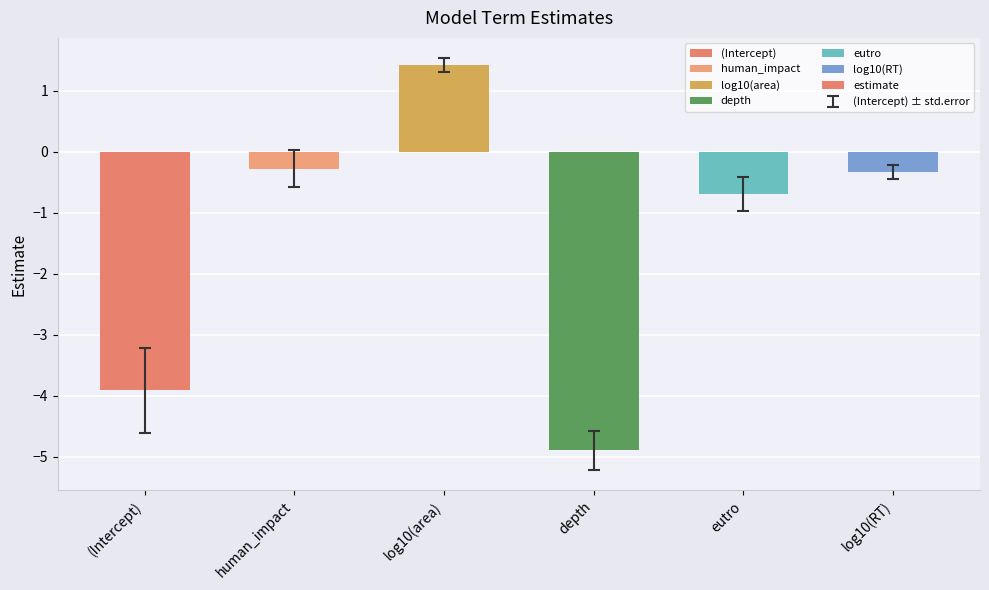

Between log10(RT) and depth, which is larger?

log10(RT)